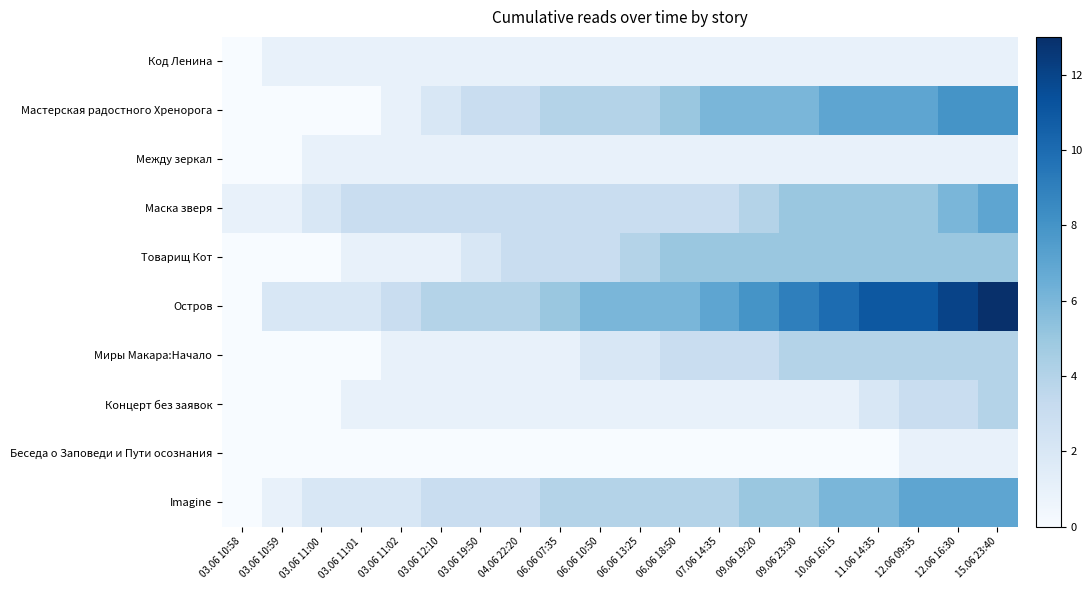

Reading right to left, extract all data points from this chart.

Код Ленина: 15.06 23:40=1	12.06 16:30=1	12.06 09:35=1	11.06 14:35=1	10.06 16:15=1	09.06 23:30=1	09.06 19:20=1	07.06 14:35=1	06.06 18:50=1	06.06 13:25=1	06.06 10:50=1	06.06 07:35=1	04.06 22:20=1	03.06 19:50=1	03.06 12:10=1	03.06 11:02=1	03.06 11:01=1	03.06 11:00=1	03.06 10:59=1	03.06 10:58=0
Мастерская радостного Хренорога: 15.06 23:40=8	12.06 16:30=8	12.06 09:35=7	11.06 14:35=7	10.06 16:15=7	09.06 23:30=6	09.06 19:20=6	07.06 14:35=6	06.06 18:50=5	06.06 13:25=4	06.06 10:50=4	06.06 07:35=4	04.06 22:20=3	03.06 19:50=3	03.06 12:10=2	03.06 11:02=1	03.06 11:01=0	03.06 11:00=0	03.06 10:59=0	03.06 10:58=0
Между зеркал: 15.06 23:40=1	12.06 16:30=1	12.06 09:35=1	11.06 14:35=1	10.06 16:15=1	09.06 23:30=1	09.06 19:20=1	07.06 14:35=1	06.06 18:50=1	06.06 13:25=1	06.06 10:50=1	06.06 07:35=1	04.06 22:20=1	03.06 19:50=1	03.06 12:10=1	03.06 11:02=1	03.06 11:01=1	03.06 11:00=1	03.06 10:59=0	03.06 10:58=0
Маска зверя: 15.06 23:40=7	12.06 16:30=6	12.06 09:35=5	11.06 14:35=5	10.06 16:15=5	09.06 23:30=5	09.06 19:20=4	07.06 14:35=3	06.06 18:50=3	06.06 13:25=3	06.06 10:50=3	06.06 07:35=3	04.06 22:20=3	03.06 19:50=3	03.06 12:10=3	03.06 11:02=3	03.06 11:01=3	03.06 11:00=2	03.06 10:59=1	03.06 10:58=1
Товарищ Кот: 15.06 23:40=5	12.06 16:30=5	12.06 09:35=5	11.06 14:35=5	10.06 16:15=5	09.06 23:30=5	09.06 19:20=5	07.06 14:35=5	06.06 18:50=5	06.06 13:25=4	06.06 10:50=3	06.06 07:35=3	04.06 22:20=3	03.06 19:50=2	03.06 12:10=1	03.06 11:02=1	03.06 11:01=1	03.06 11:00=0	03.06 10:59=0	03.06 10:58=0
Остров: 15.06 23:40=13	12.06 16:30=12	12.06 09:35=11	11.06 14:35=11	10.06 16:15=10	09.06 23:30=9	09.06 19:20=8	07.06 14:35=7	06.06 18:50=6	06.06 13:25=6	06.06 10:50=6	06.06 07:35=5	04.06 22:20=4	03.06 19:50=4	03.06 12:10=4	03.06 11:02=3	03.06 11:01=2	03.06 11:00=2	03.06 10:59=2	03.06 10:58=0
Миры Макара:Начало: 15.06 23:40=4	12.06 16:30=4	12.06 09:35=4	11.06 14:35=4	10.06 16:15=4	09.06 23:30=4	09.06 19:20=3	07.06 14:35=3	06.06 18:50=3	06.06 13:25=2	06.06 10:50=2	06.06 07:35=1	04.06 22:20=1	03.06 19:50=1	03.06 12:10=1	03.06 11:02=1	03.06 11:01=0	03.06 11:00=0	03.06 10:59=0	03.06 10:58=0
Концерт без заявок: 15.06 23:40=4	12.06 16:30=3	12.06 09:35=3	11.06 14:35=2	10.06 16:15=1	09.06 23:30=1	09.06 19:20=1	07.06 14:35=1	06.06 18:50=1	06.06 13:25=1	06.06 10:50=1	06.06 07:35=1	04.06 22:20=1	03.06 19:50=1	03.06 12:10=1	03.06 11:02=1	03.06 11:01=1	03.06 11:00=0	03.06 10:59=0	03.06 10:58=0
Беседа о Заповеди и Пути осознания: 15.06 23:40=1	12.06 16:30=1	12.06 09:35=1	11.06 14:35=0	10.06 16:15=0	09.06 23:30=0	09.06 19:20=0	07.06 14:35=0	06.06 18:50=0	06.06 13:25=0	06.06 10:50=0	06.06 07:35=0	04.06 22:20=0	03.06 19:50=0	03.06 12:10=0	03.06 11:02=0	03.06 11:01=0	03.06 11:00=0	03.06 10:59=0	03.06 10:58=0
Imagine: 15.06 23:40=7	12.06 16:30=7	12.06 09:35=7	11.06 14:35=6	10.06 16:15=6	09.06 23:30=5	09.06 19:20=5	07.06 14:35=4	06.06 18:50=4	06.06 13:25=4	06.06 10:50=4	06.06 07:35=4	04.06 22:20=3	03.06 19:50=3	03.06 12:10=3	03.06 11:02=2	03.06 11:01=2	03.06 11:00=2	03.06 10:59=1	03.06 10:58=0